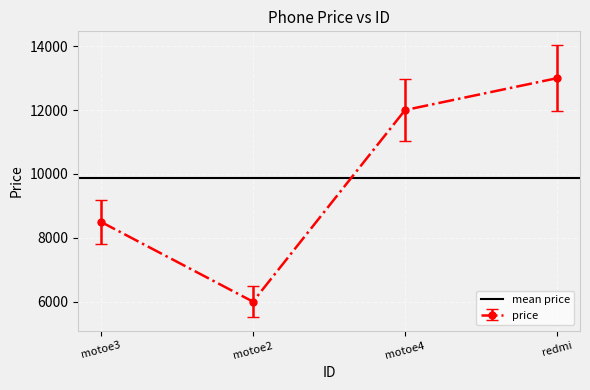

At which label does price reach its minimum?

motoe2